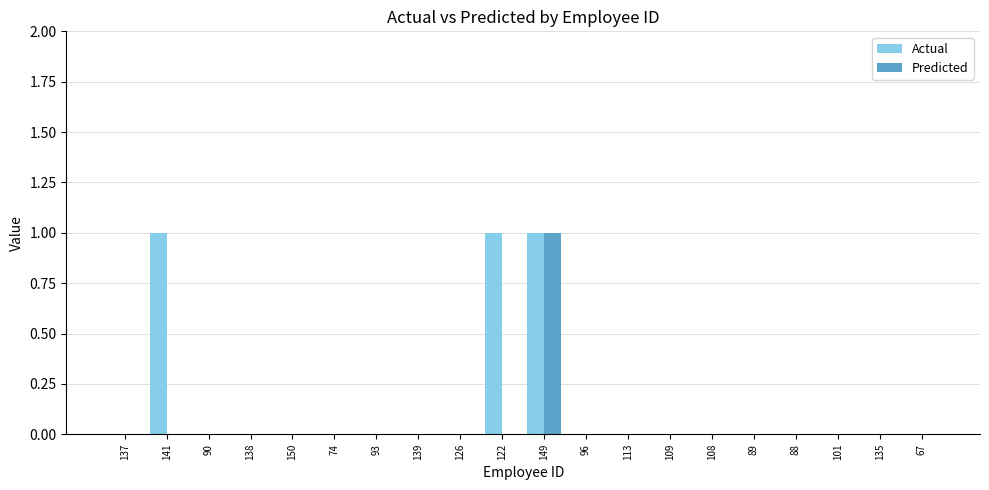

What is the sum of all Predicted values?

1